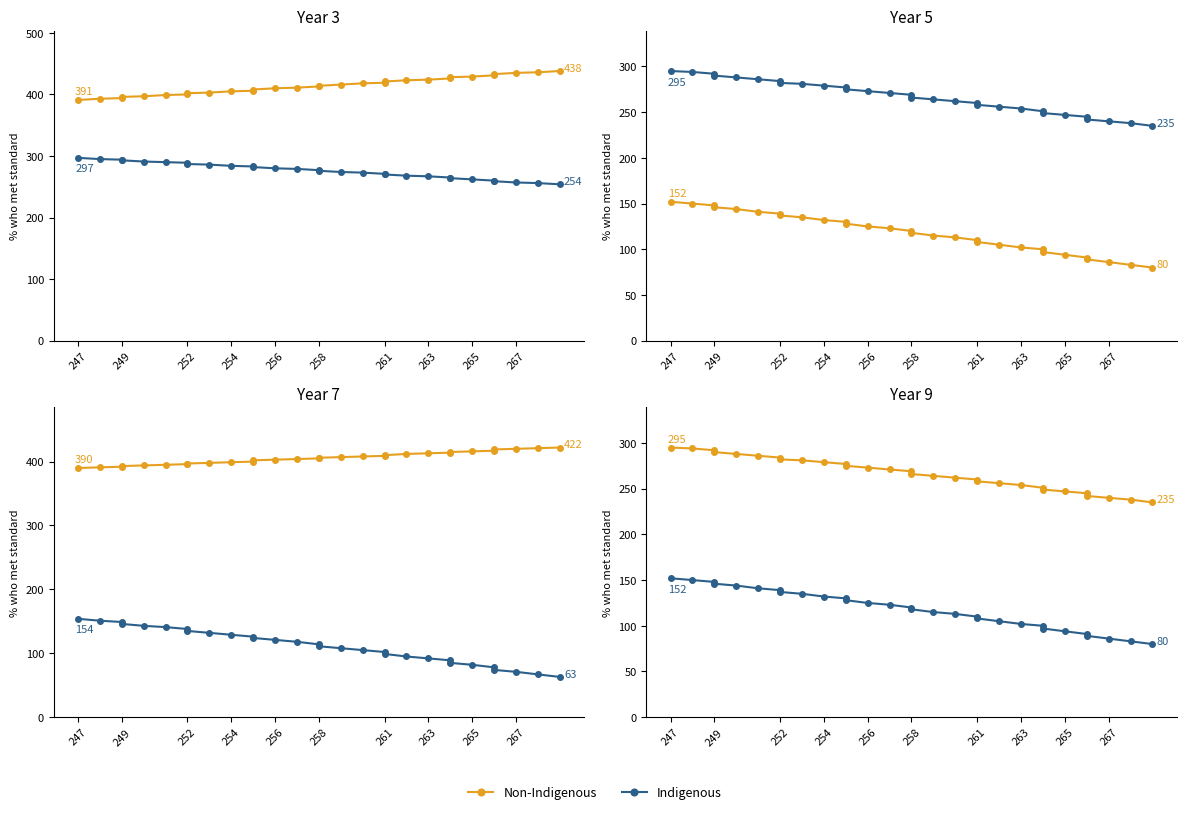

The value of Indigenous at 267 is 119. True or false?

False